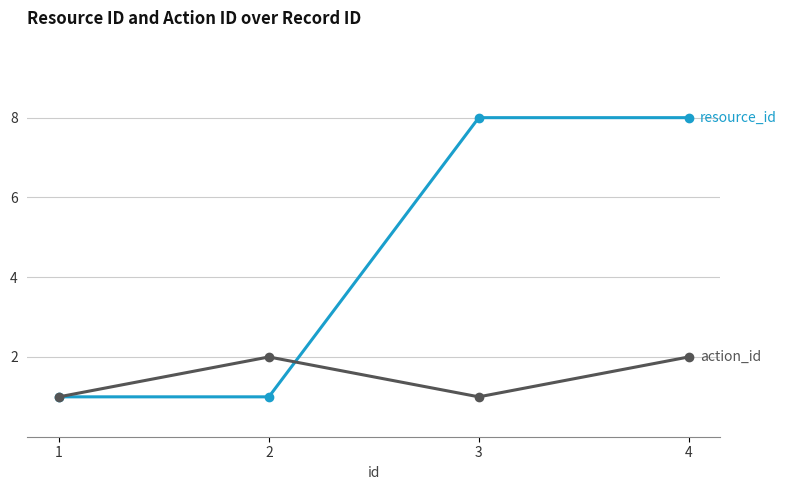

What is the minimum value shown in the chart?

1